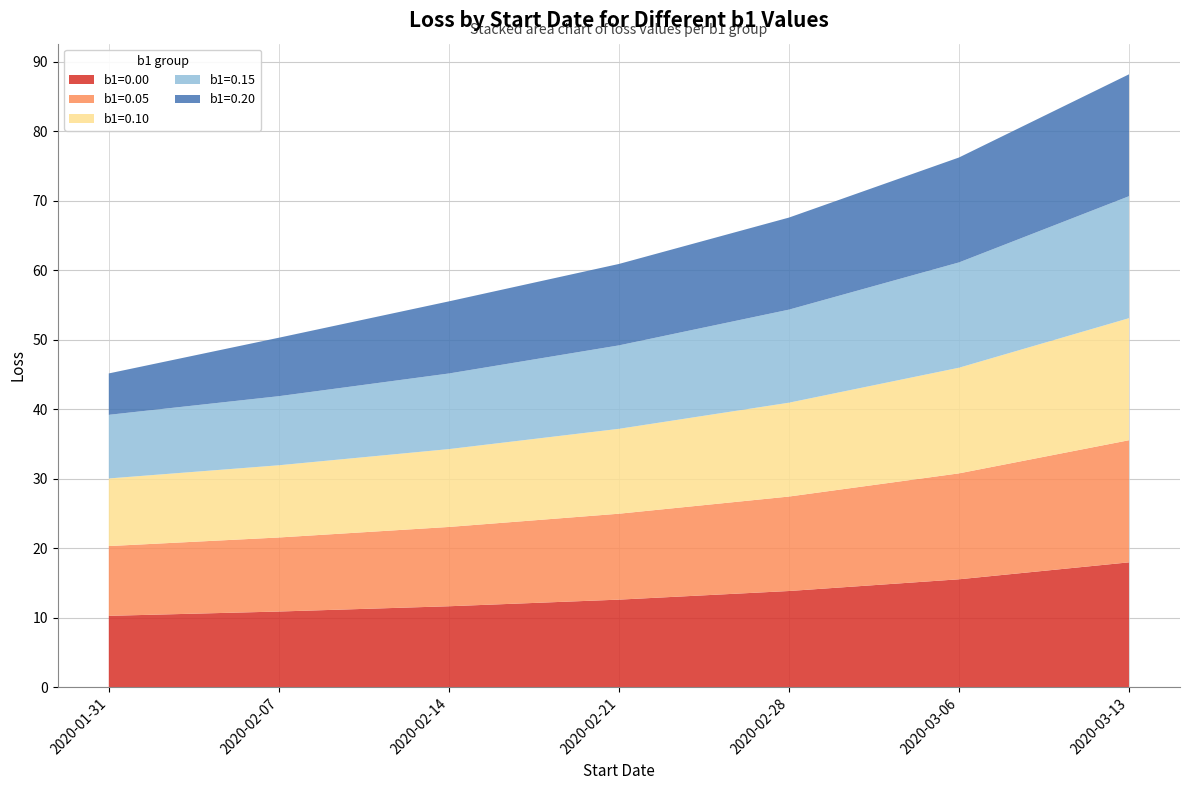

Reading left to right, extract all data points from this chart.

b1=0.00: 10.3	10.9	11.7	12.6	13.8	15.5	18.0
b1=0.05: 10.0	10.7	11.4	12.4	13.6	15.2	17.6
b1=0.10: 9.7	10.4	11.2	12.2	13.5	15.2	17.6
b1=0.15: 9.2	9.9	10.9	12.0	13.4	15.1	17.5
b1=0.20: 6.0	8.4	10.4	11.7	13.2	15.1	17.5